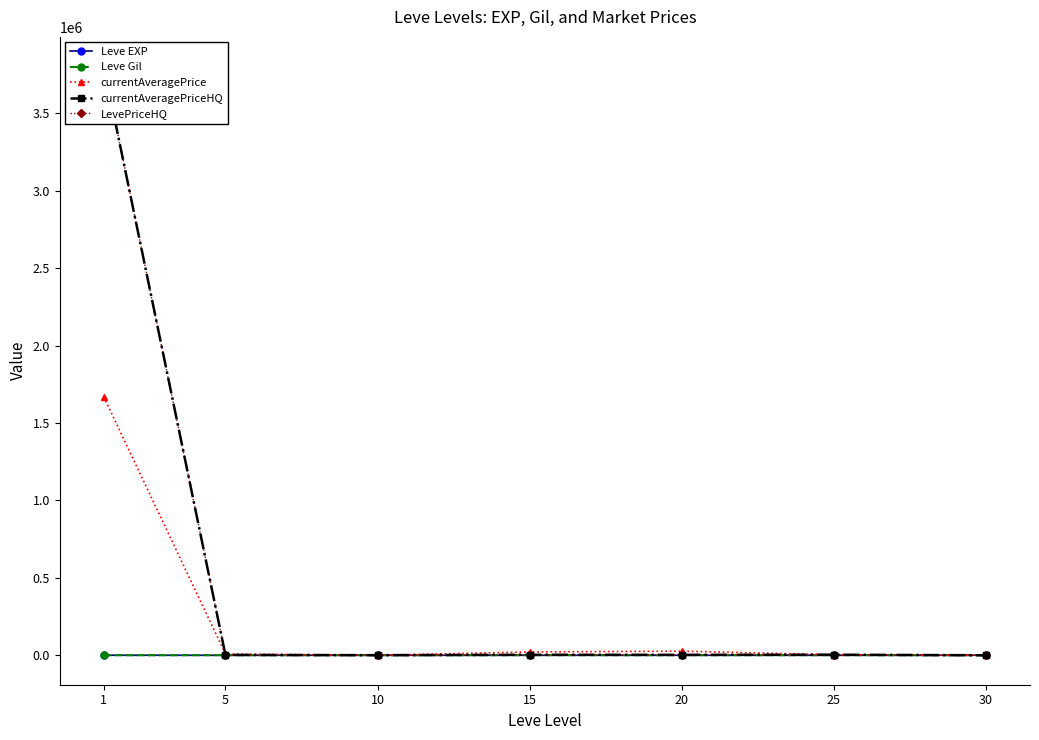

Does the chart display data point markers on the line(s)?

Yes